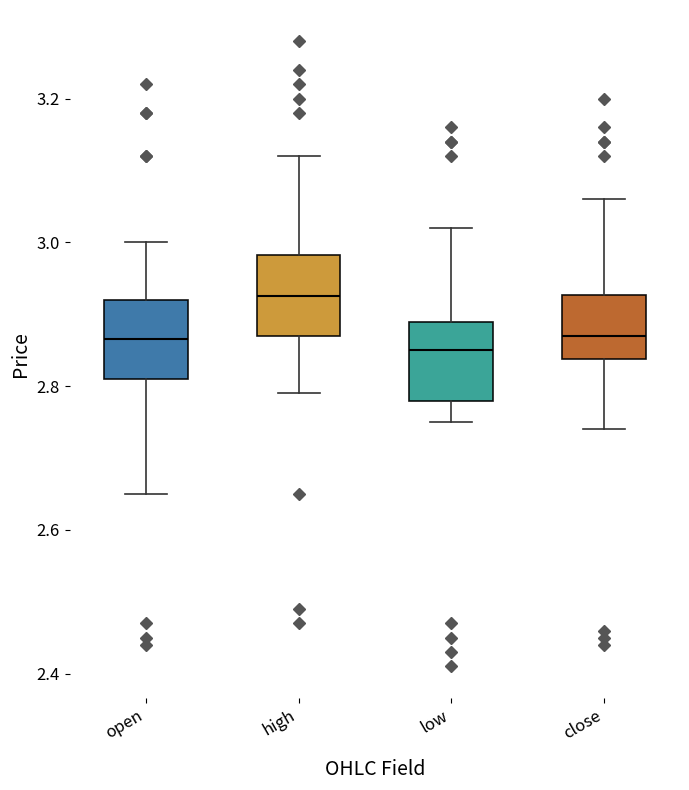

Where does the lower whisker of the box for low end on the y-axis? The values are not printed on the chart, so give them approximately, as read against the axis.

2.76